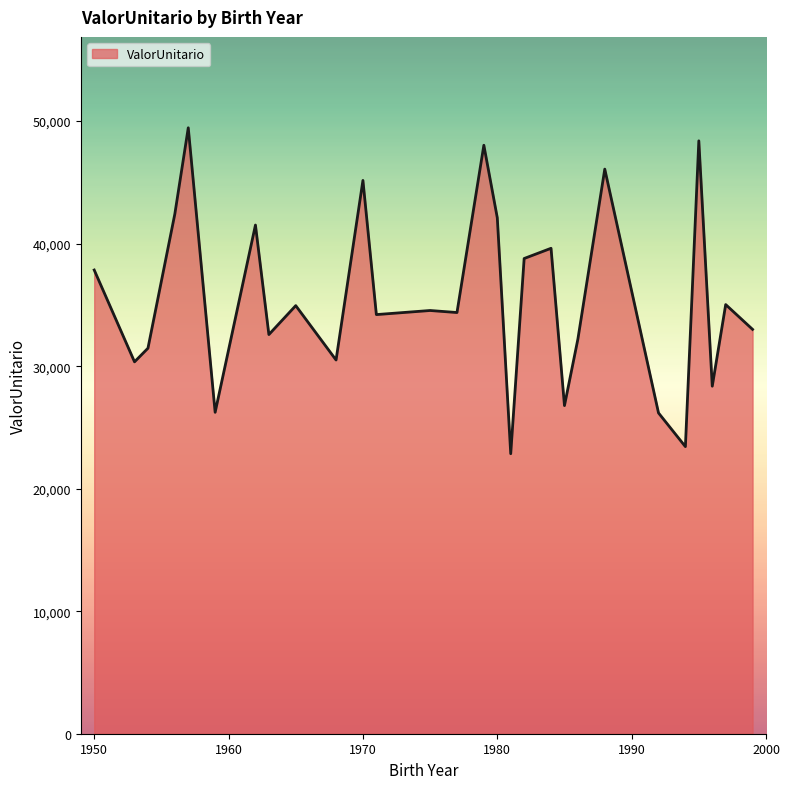

What is the sum of all values?

996456.0